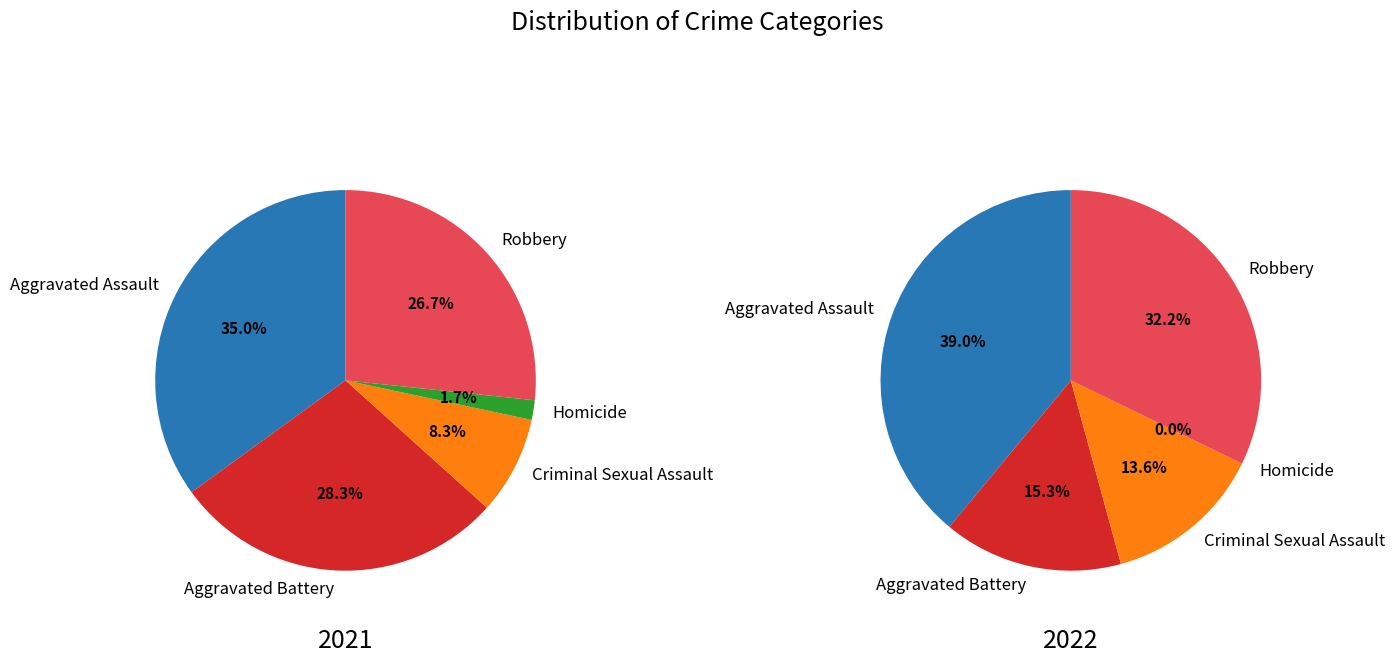

To the nearest percent, what is the difference between the 3 and values_2022 slice percentages?

27%